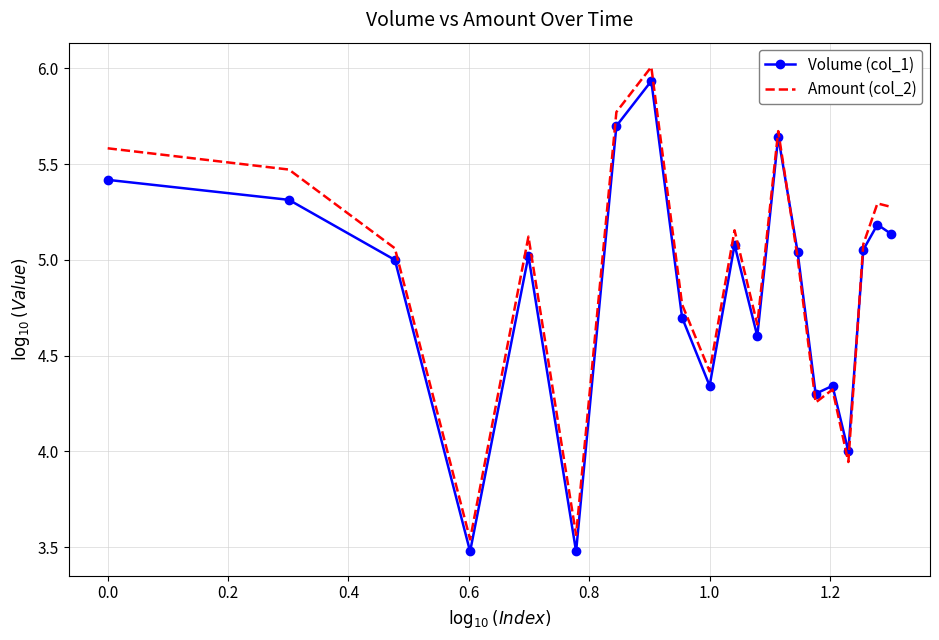

What are all the series names shown in the legend?

Volume (col_1), Amount (col_2)